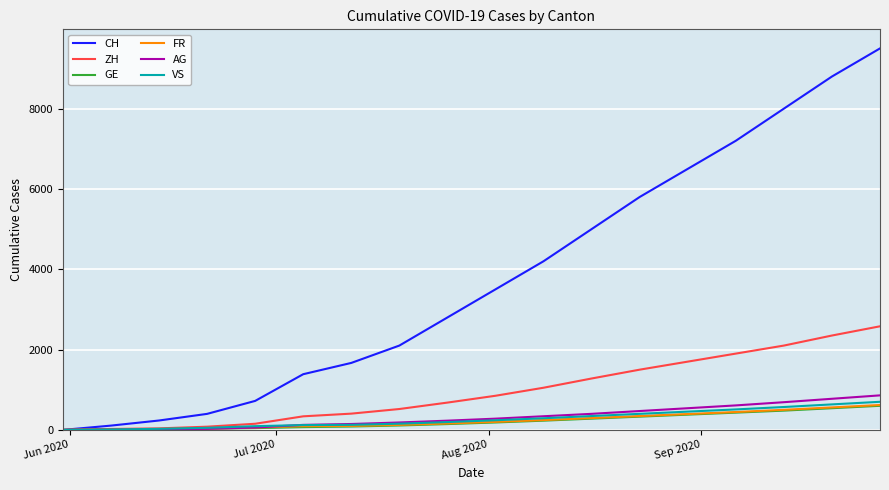

Which series has the widest spread of values?

CH